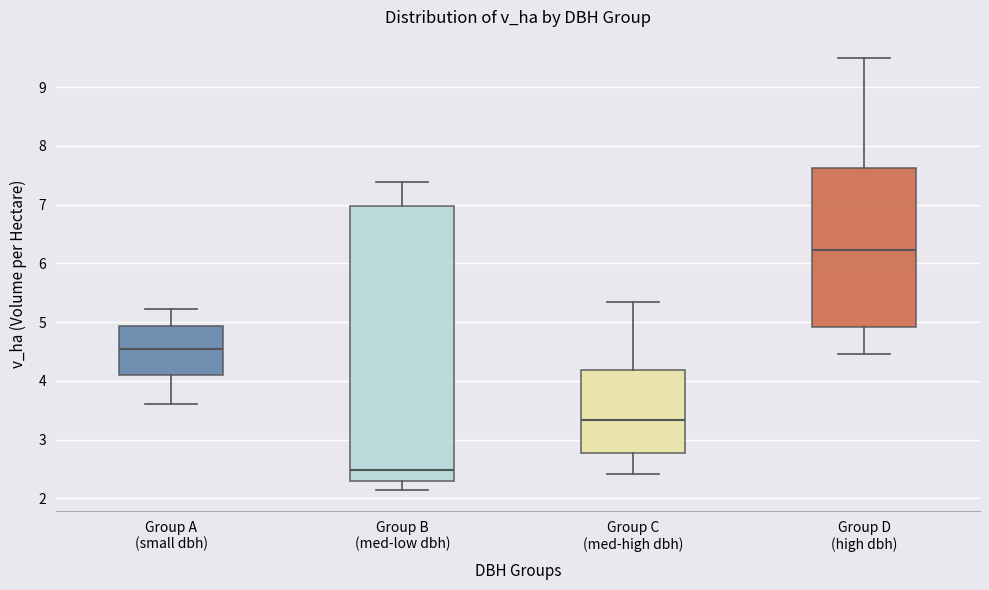

Which box is the tallest, from its lower edge to its upper edge?

Group B (med-low dbh)